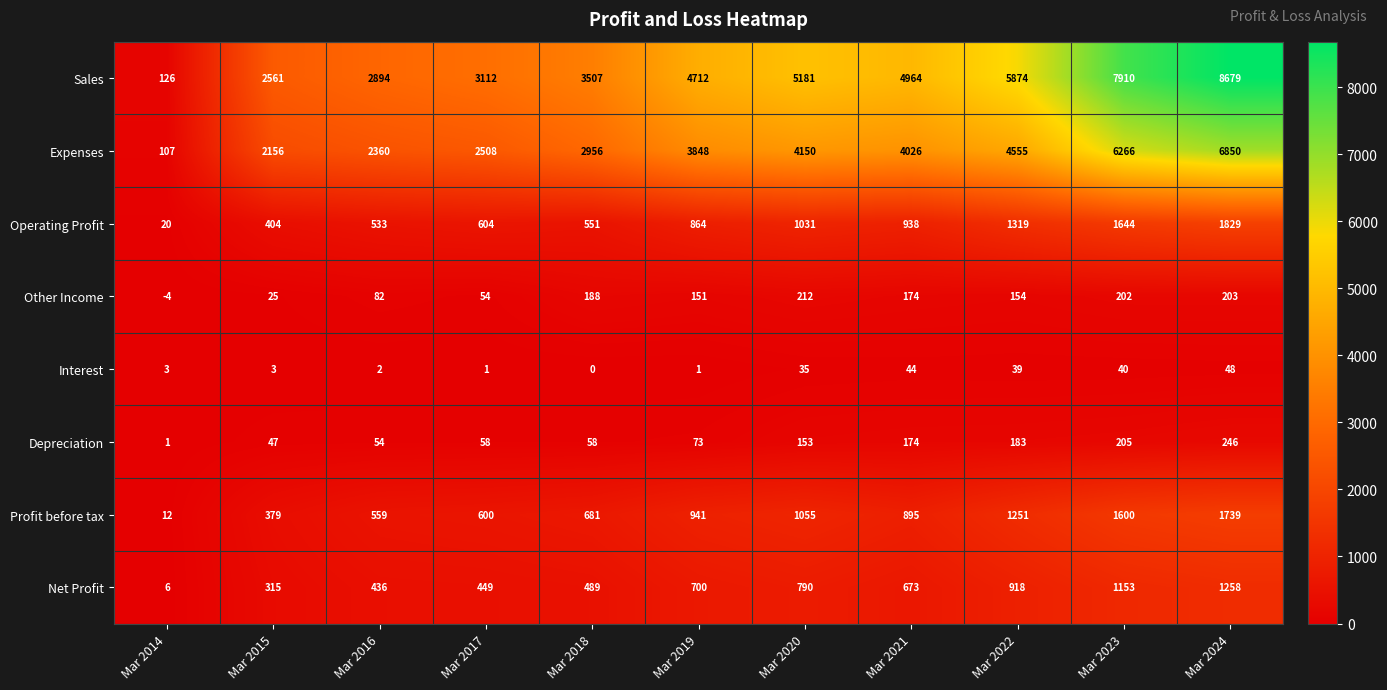

The Other Income series shows 202 at Mar 2023. True or false?

True